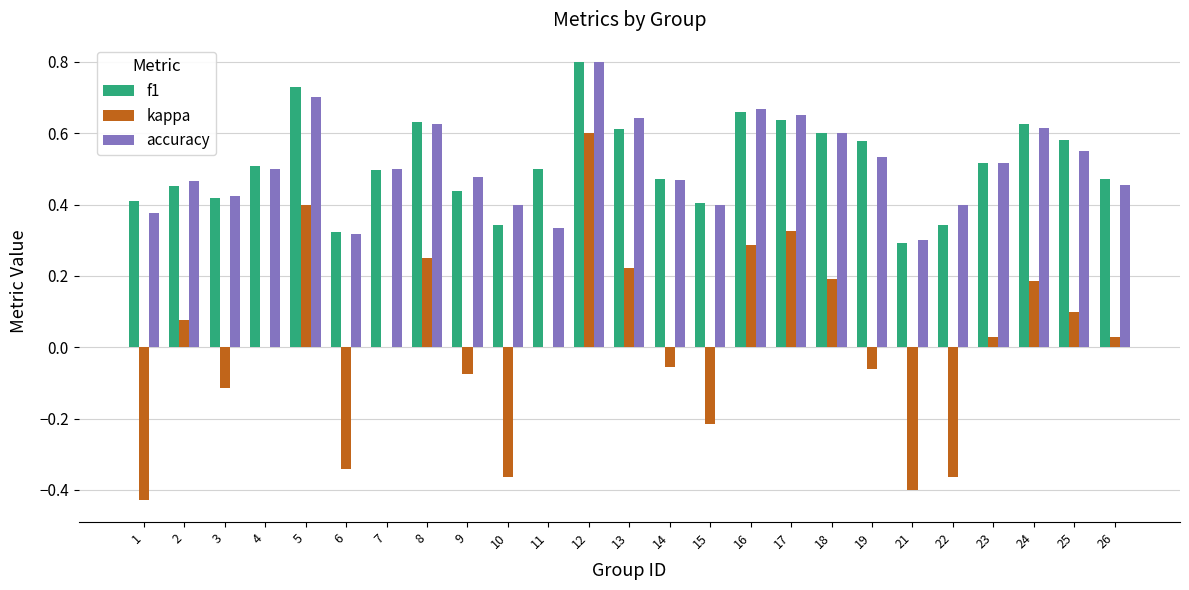

How many series are shown in this chart?

3